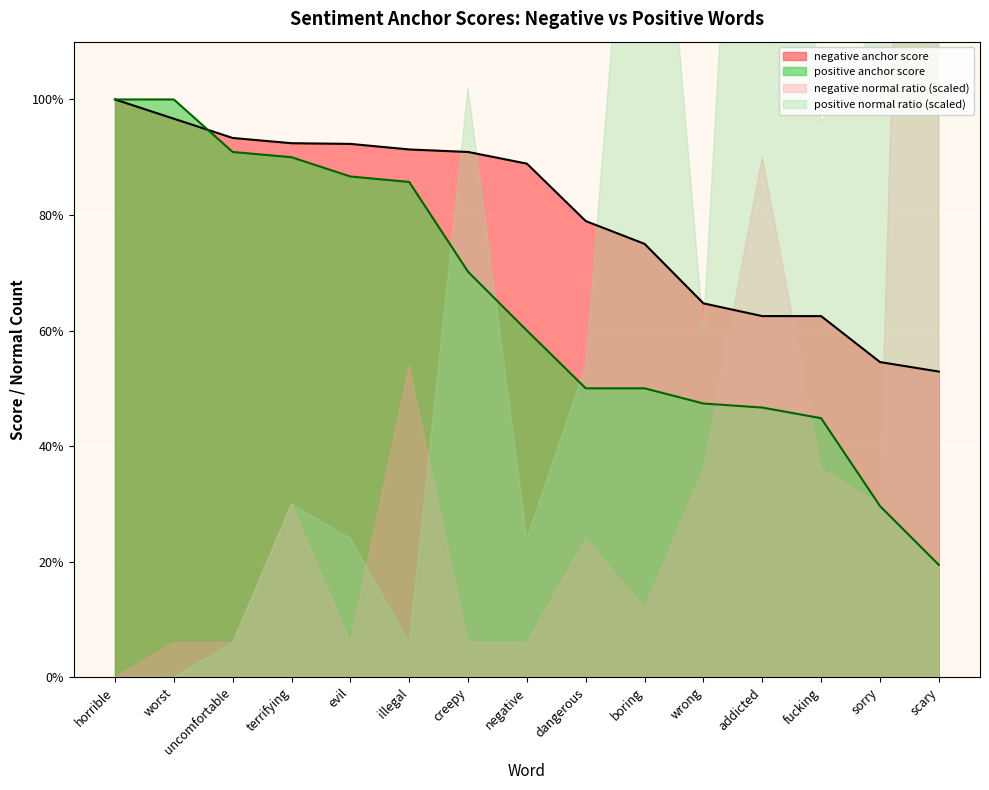

The value of positive anchor score at wrong is 23.6. True or false?

False